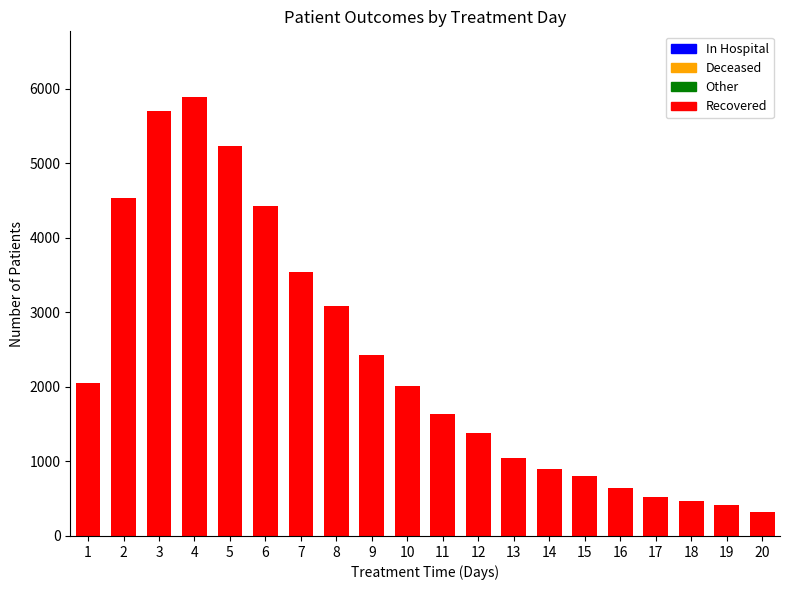

Does the chart contain stacked bars?

No